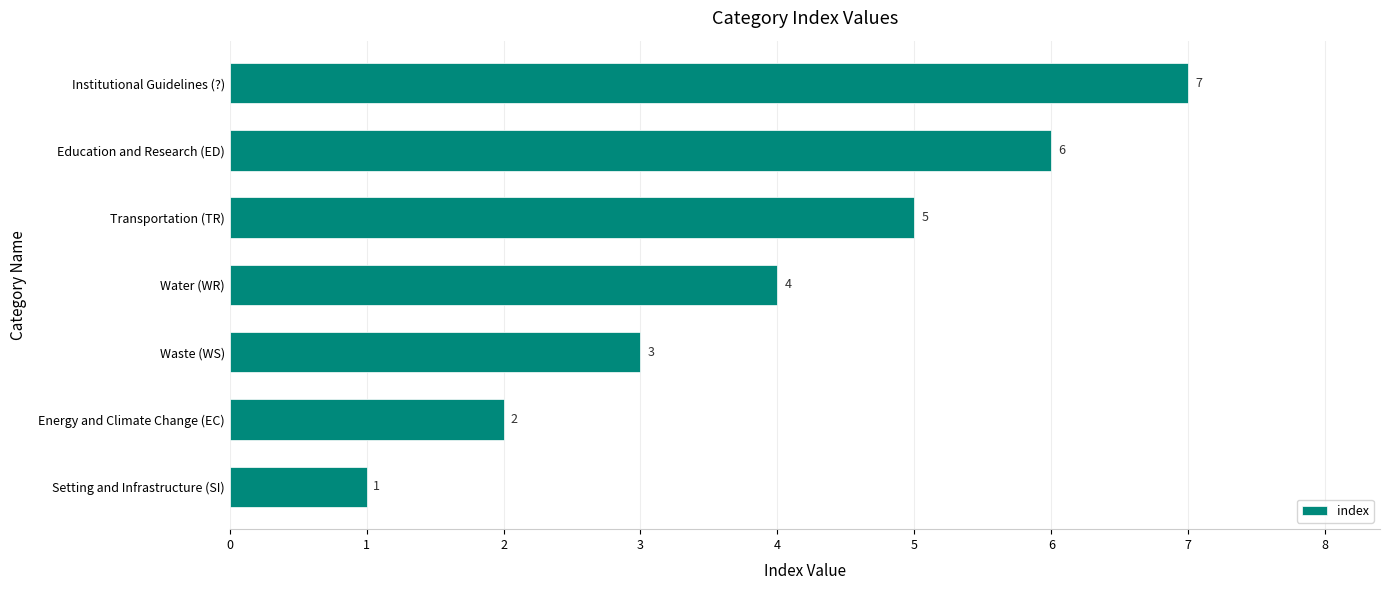

How many data points are less than 4?

3